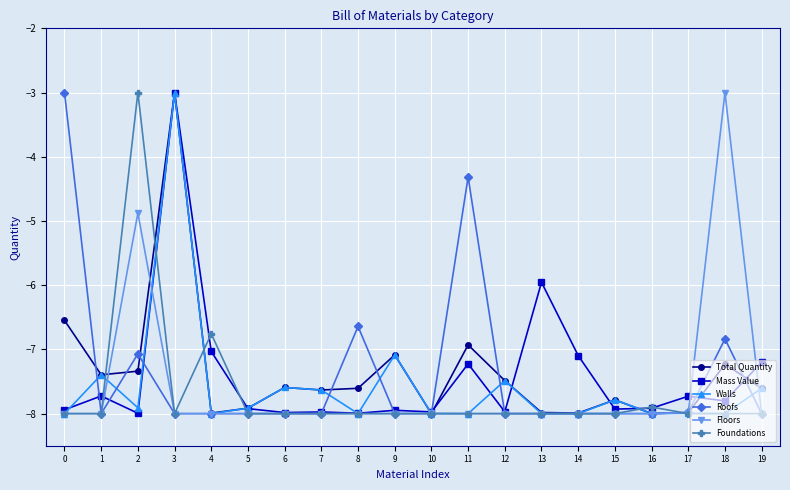

True or false: Floors has a value of -8.0 at 9.

True